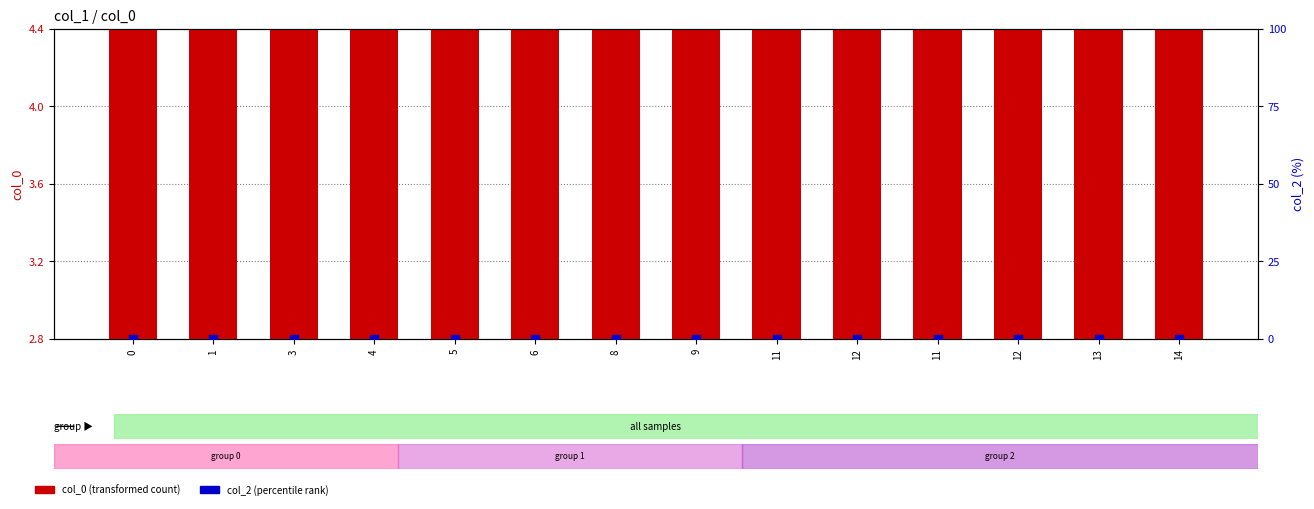

Is the value of col_2 (percentile rank) at 4 greater than the value of col_0 (transformed count) at 4?

No